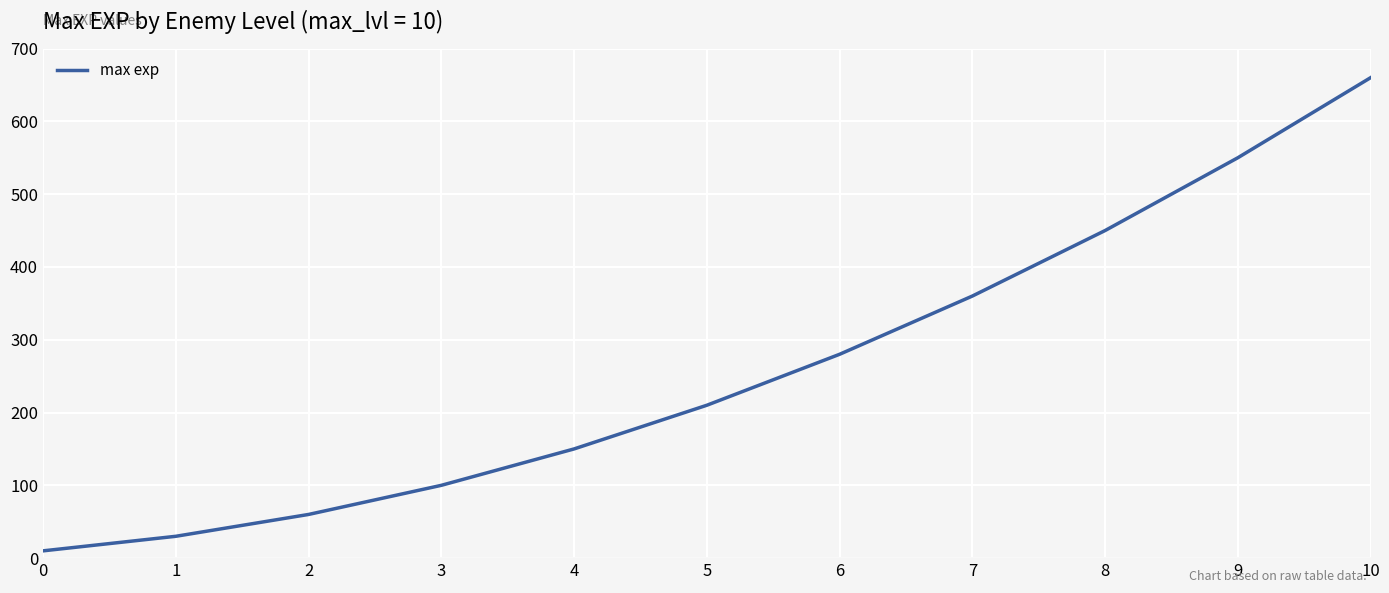

What is the maximum value shown in the chart?

660